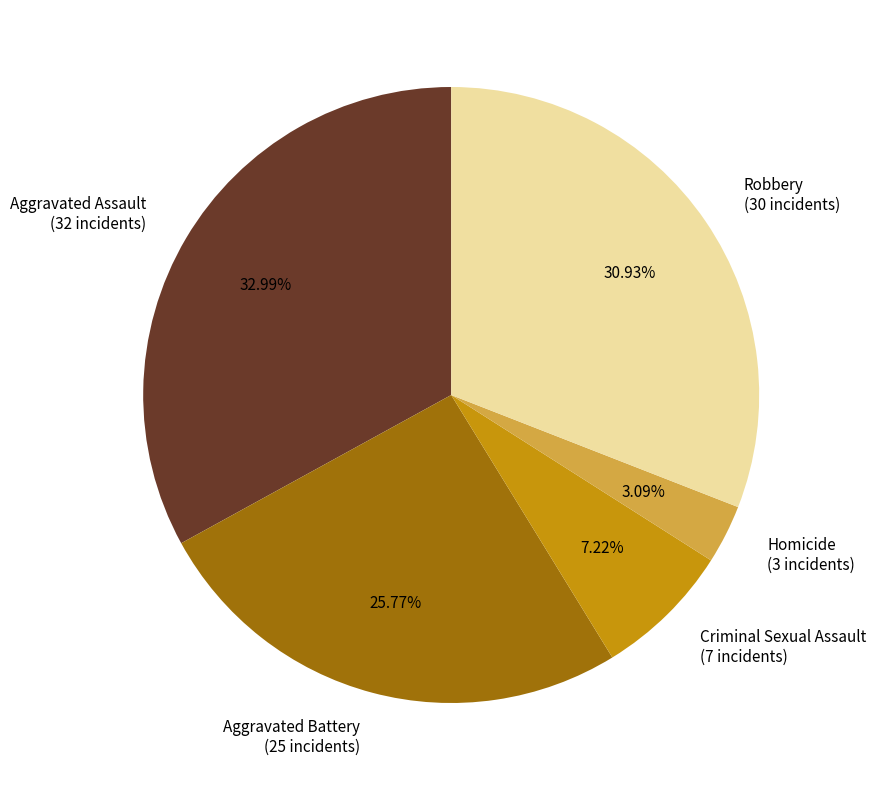

To the nearest percent, what is the difference between the Homicide and Aggravated Assault slice percentages?

30%